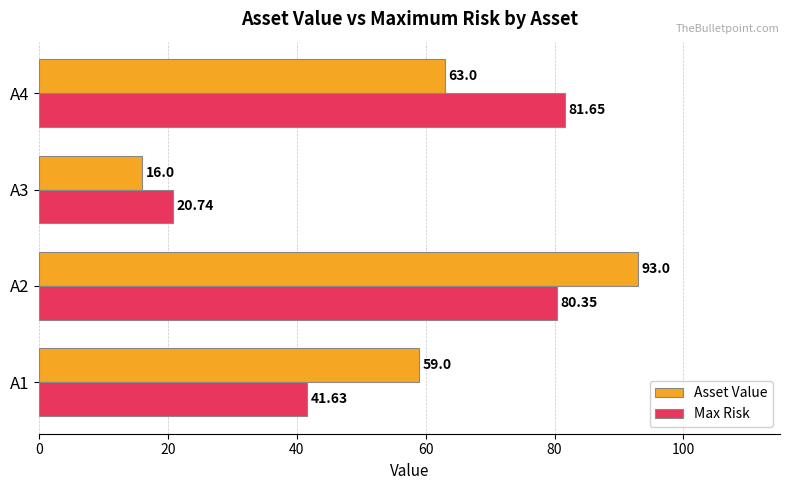

What are all the series names shown in the legend?

Asset Value, Max Risk